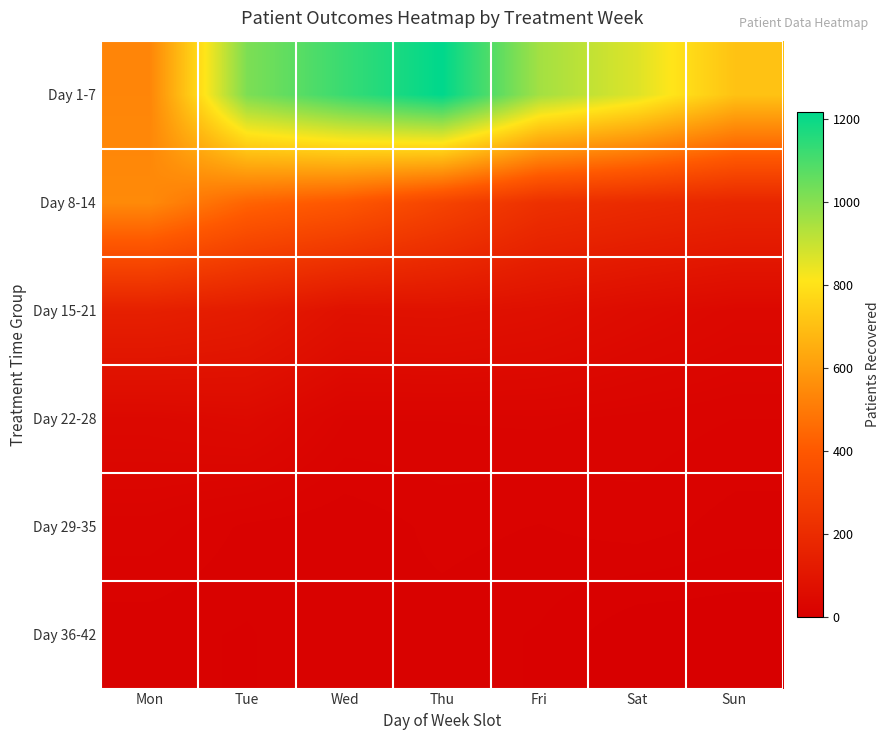

Reading left to right, transcribe all the data shown in this chart.

Day 1-7: Mon=535	Tue=1018	Wed=1127	Thu=1218	Fri=957	Sat=864	Sun=711
Day 8-14: Mon=548	Tue=438	Wed=395	Thu=309	Fri=222	Sat=196	Sun=174
Day 15-21: Mon=146	Tue=126	Wed=80	Thu=83	Fri=72	Sat=54	Sun=40
Day 22-28: Mon=41	Tue=48	Wed=24	Thu=24	Fri=25	Sat=22	Sun=19
Day 29-35: Mon=22	Tue=13	Wed=10	Thu=16	Fri=14	Sat=17	Sun=12
Day 36-42: Mon=11	Tue=9	Wed=14	Thu=12	Fri=9	Sat=0	Sun=0